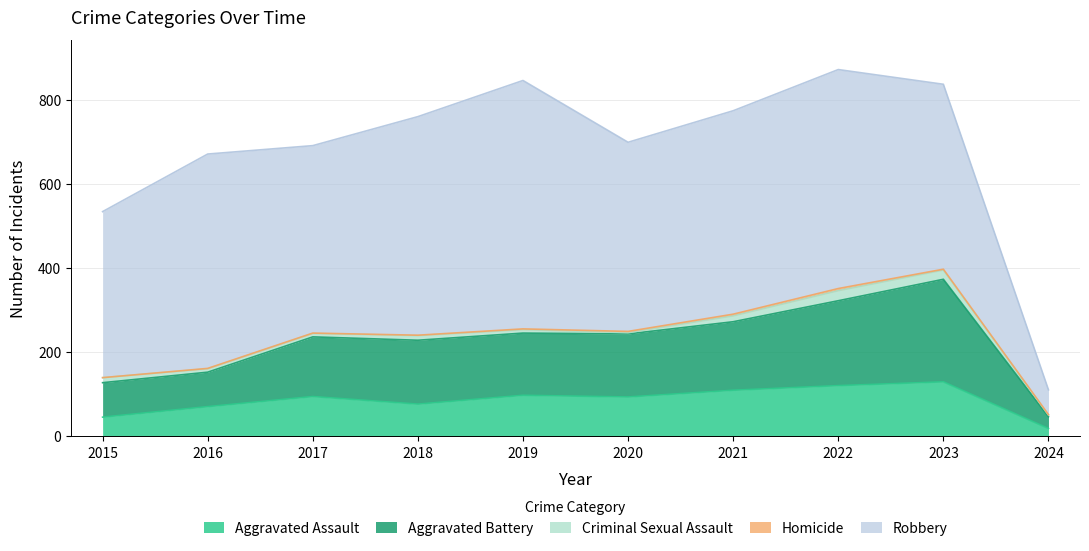

At how many categories does at least one series exceed 3?

10